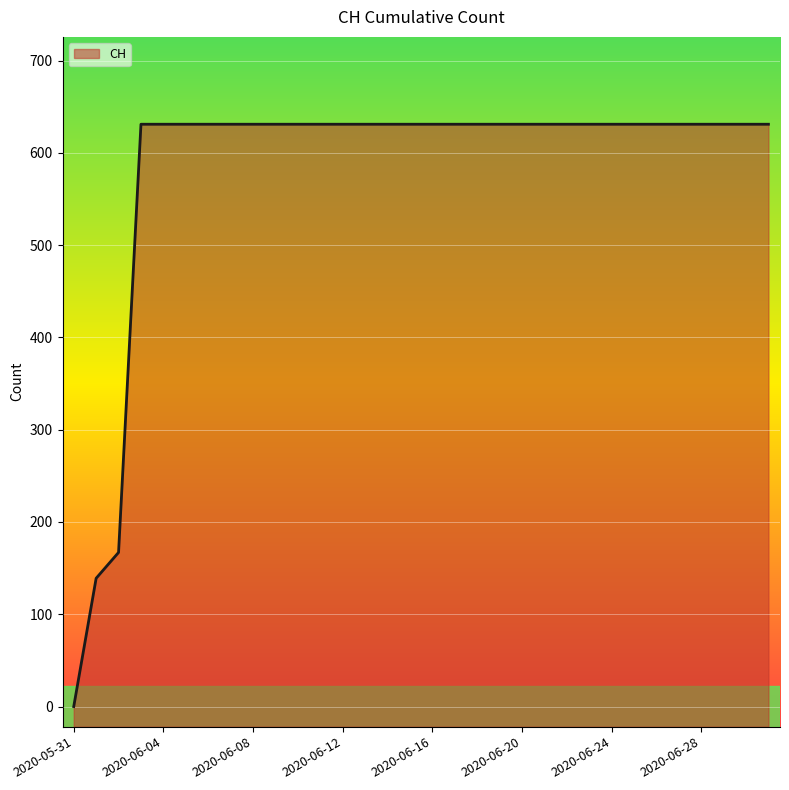

What is the value of the 12th point from the left?

631